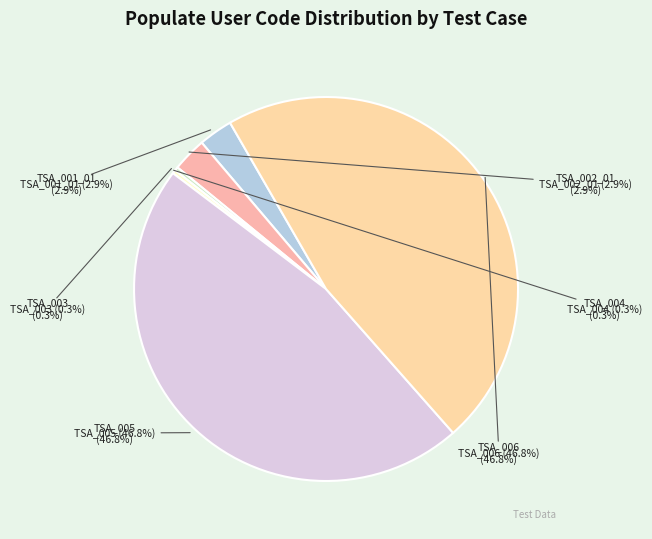

Which slice is the largest?

TSA_005